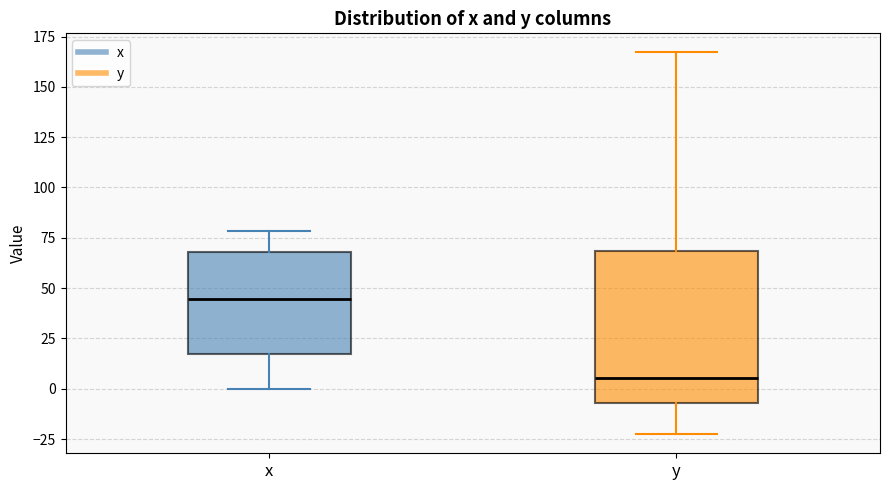

Which box's median line is the lowest?

y